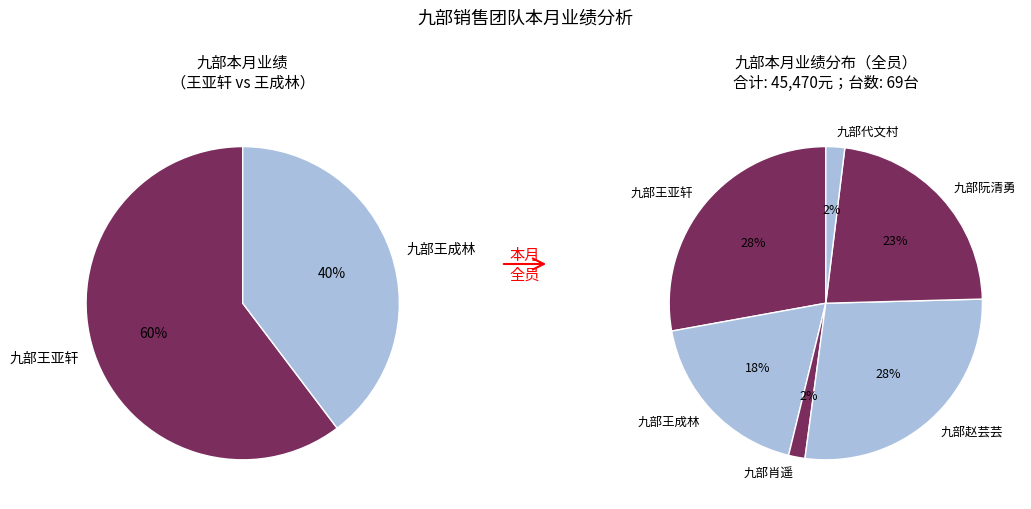

What percentage is the 九部代文村 slice, to the nearest percent?

2%